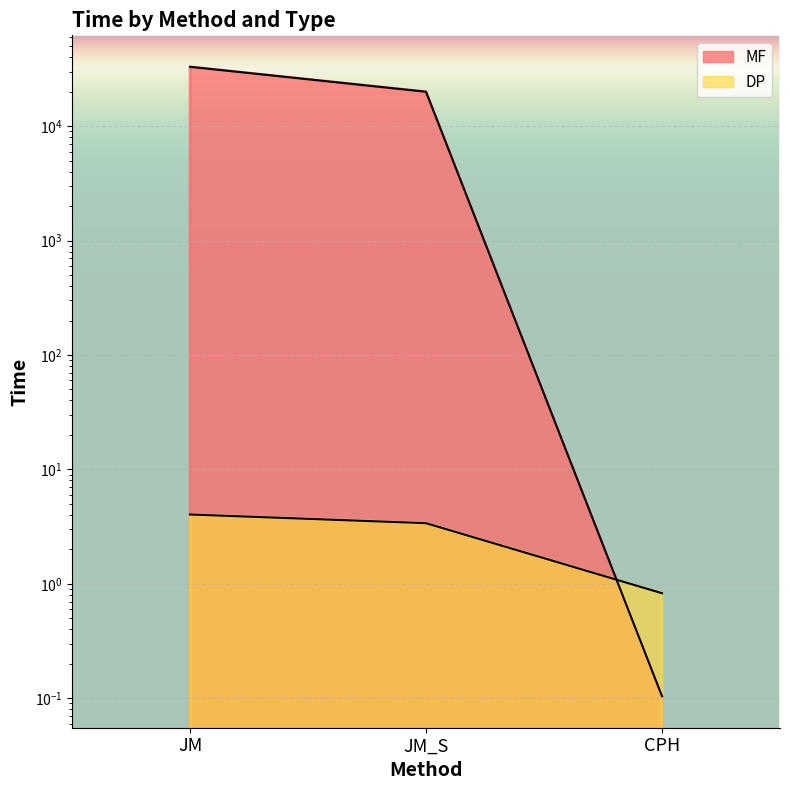

Is it true that MF equals 49570.6 at JM?

False